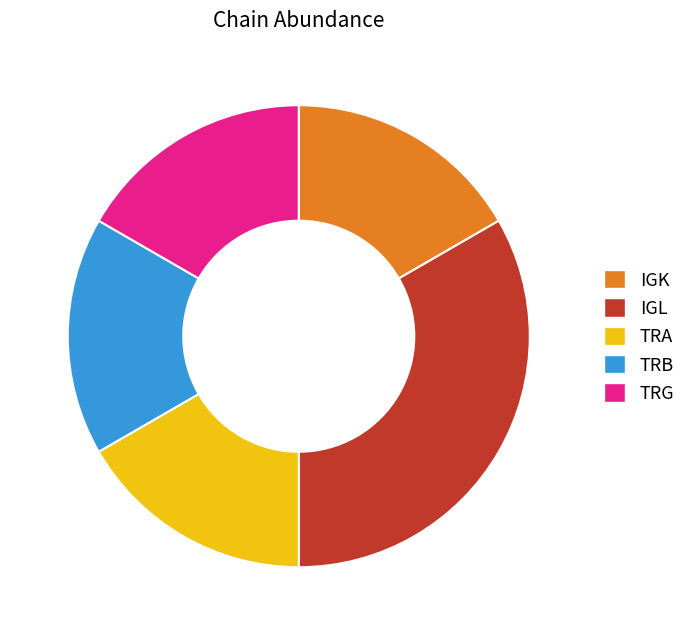

Is it true that TRA is 17% of the pie?

True